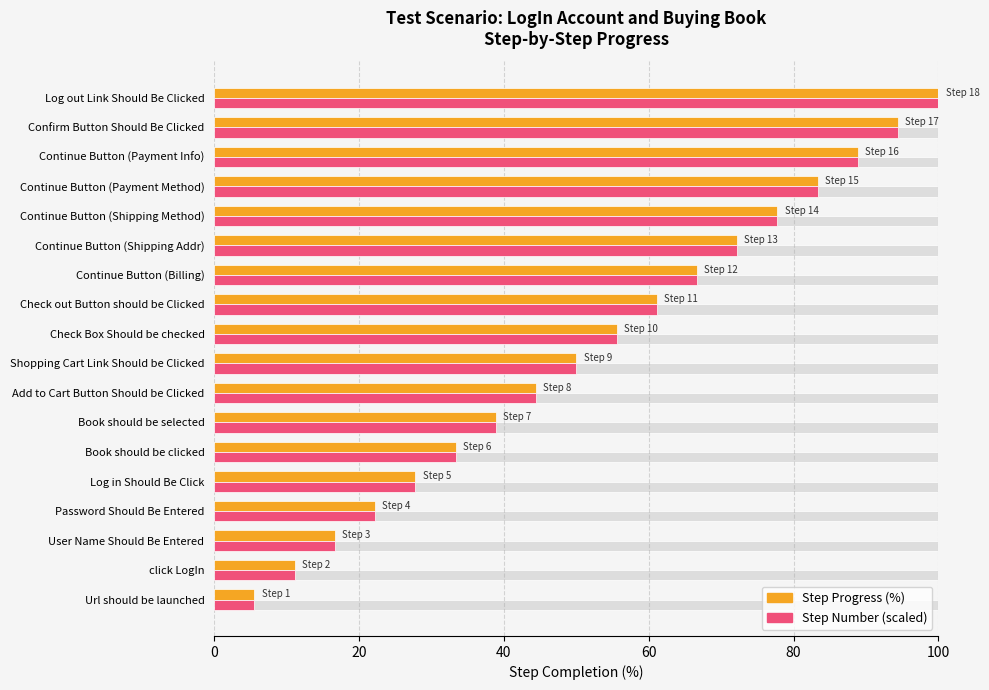

Which label corresponds to the smallest value in the chart?

Url should be launched